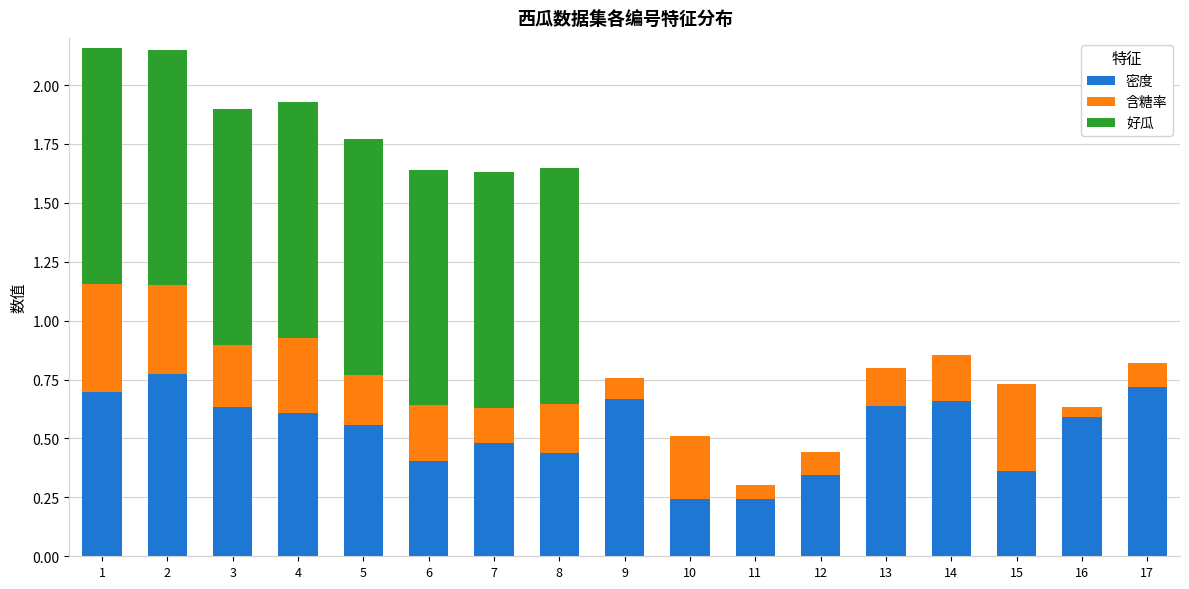

What is the total value across all series at 14?

0.9